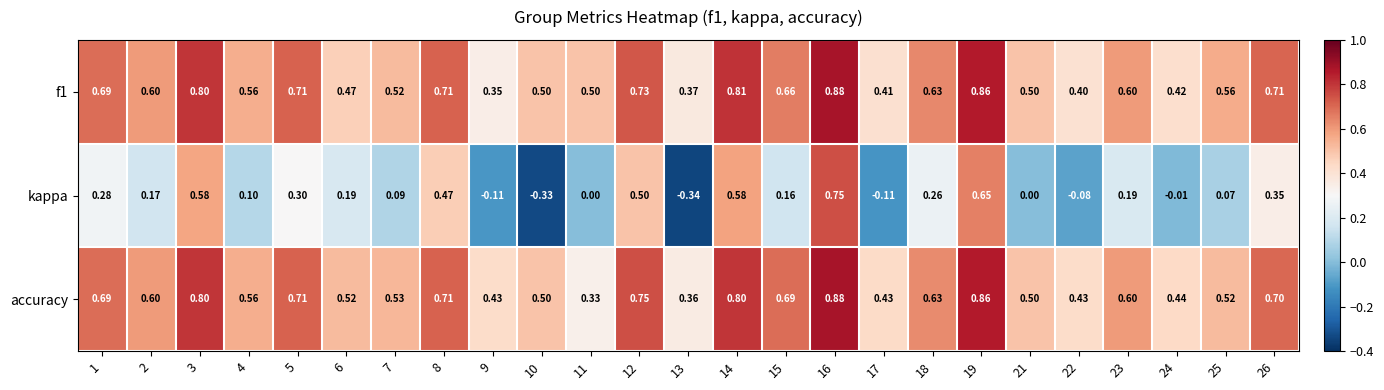

How many data points does each series have?

25